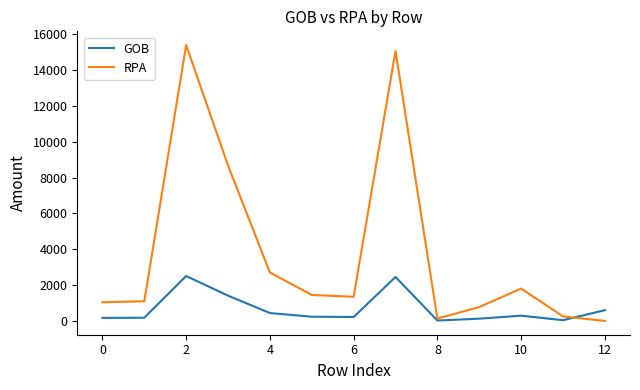

What are all the series names shown in the legend?

GOB, RPA